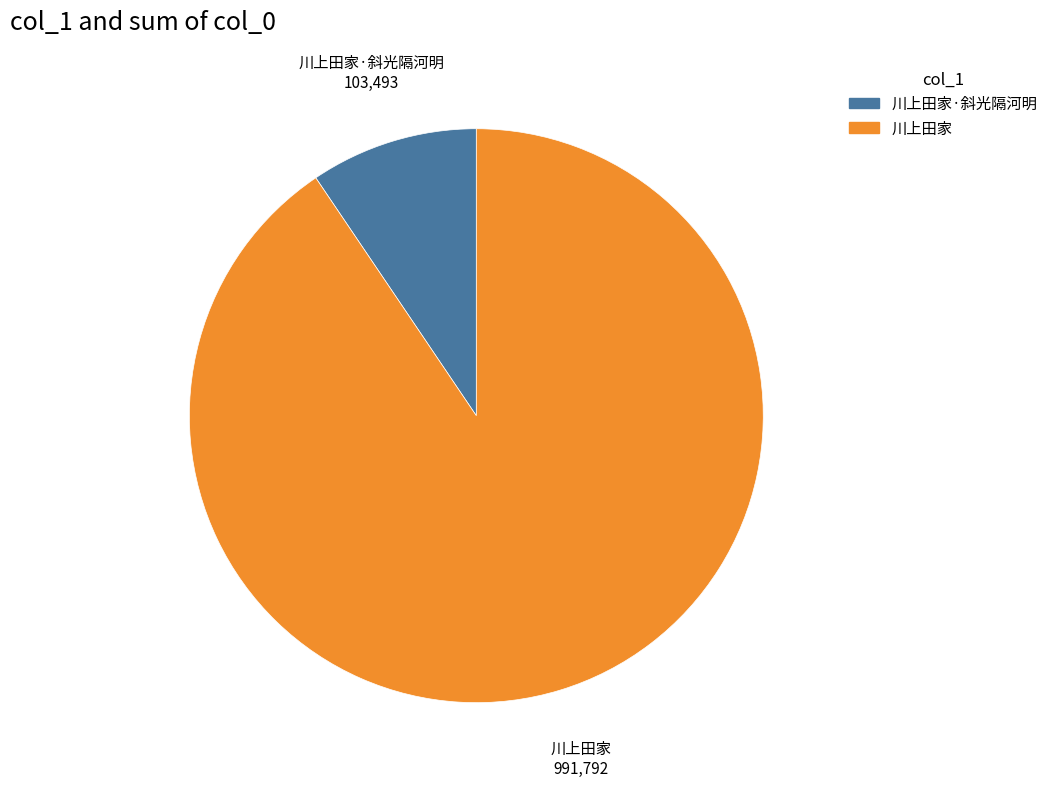

Is there any slice that represents more than half of the pie?

Yes